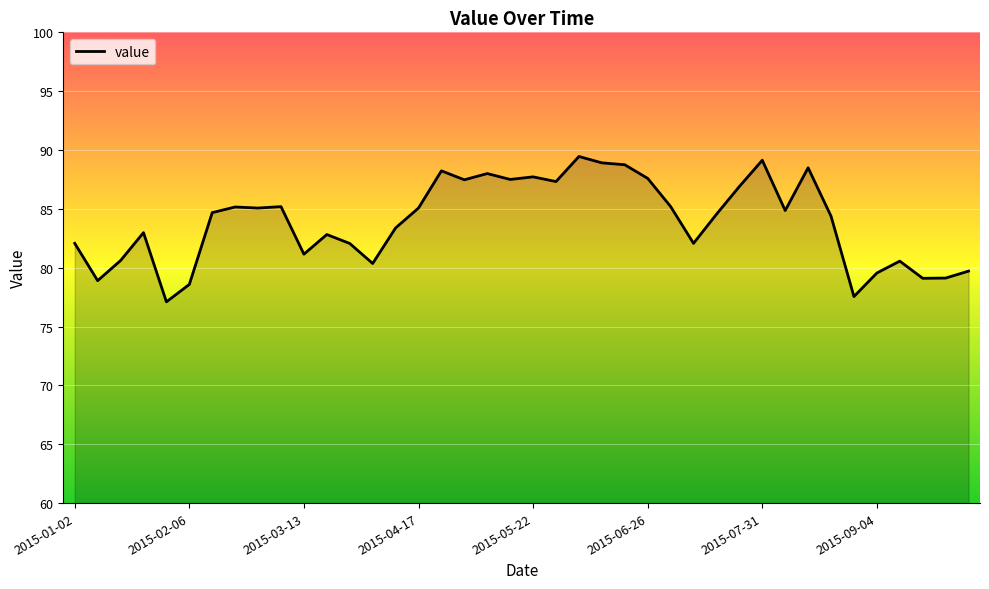

What is the minimum value shown in the chart?

77.1